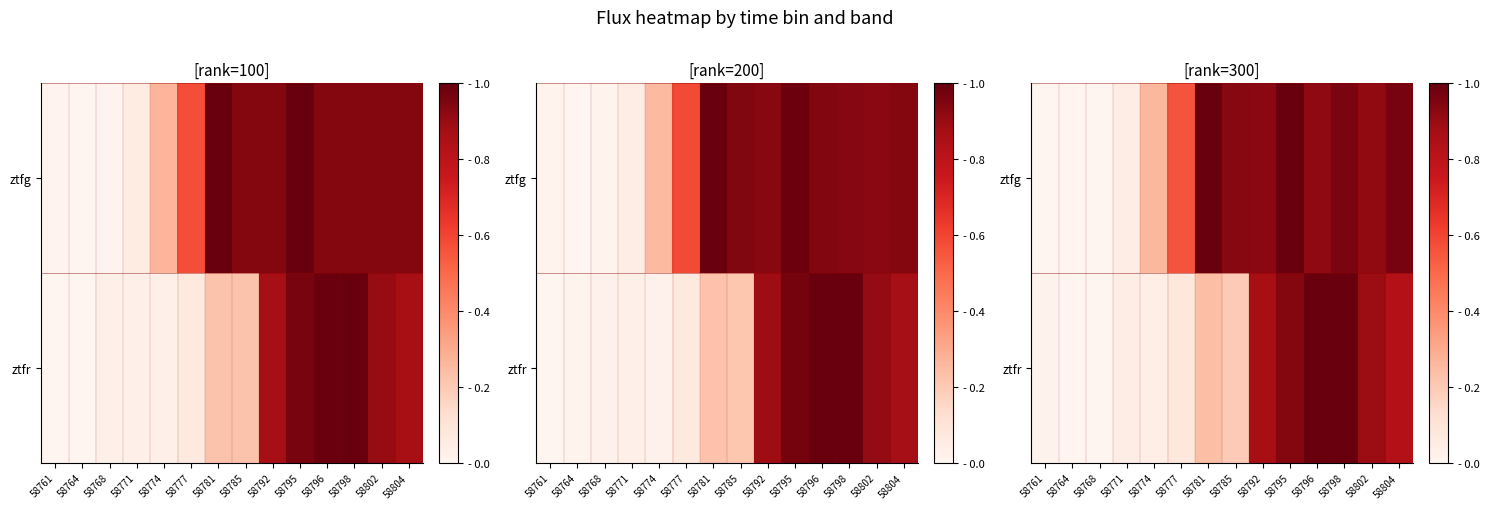

True or false: ztfr has a value of 0.9 at 58795.

True